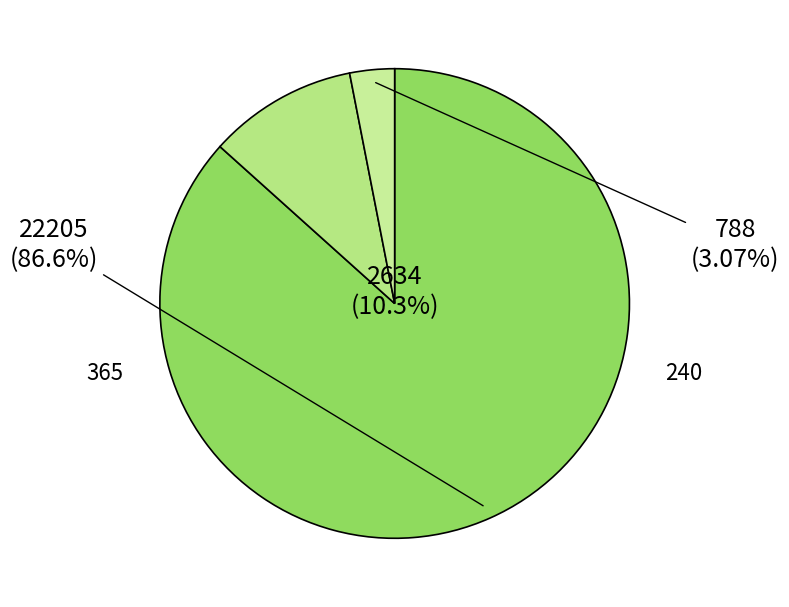

What is the ratio of the value at 2 to the value at 10?

0.4